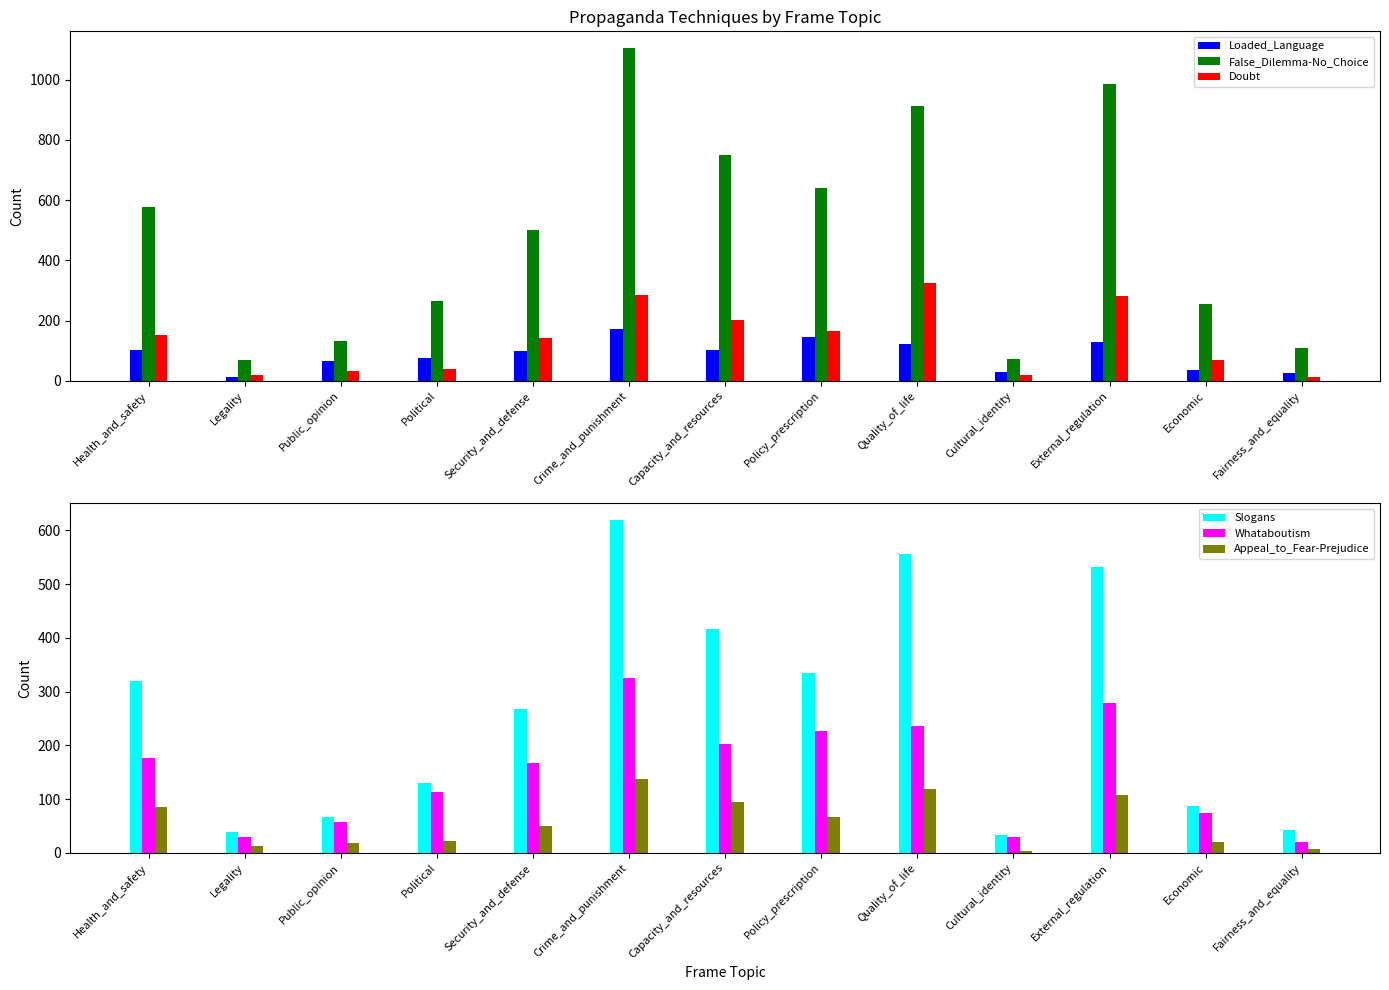

What is the sum of all Doubt values?

1755